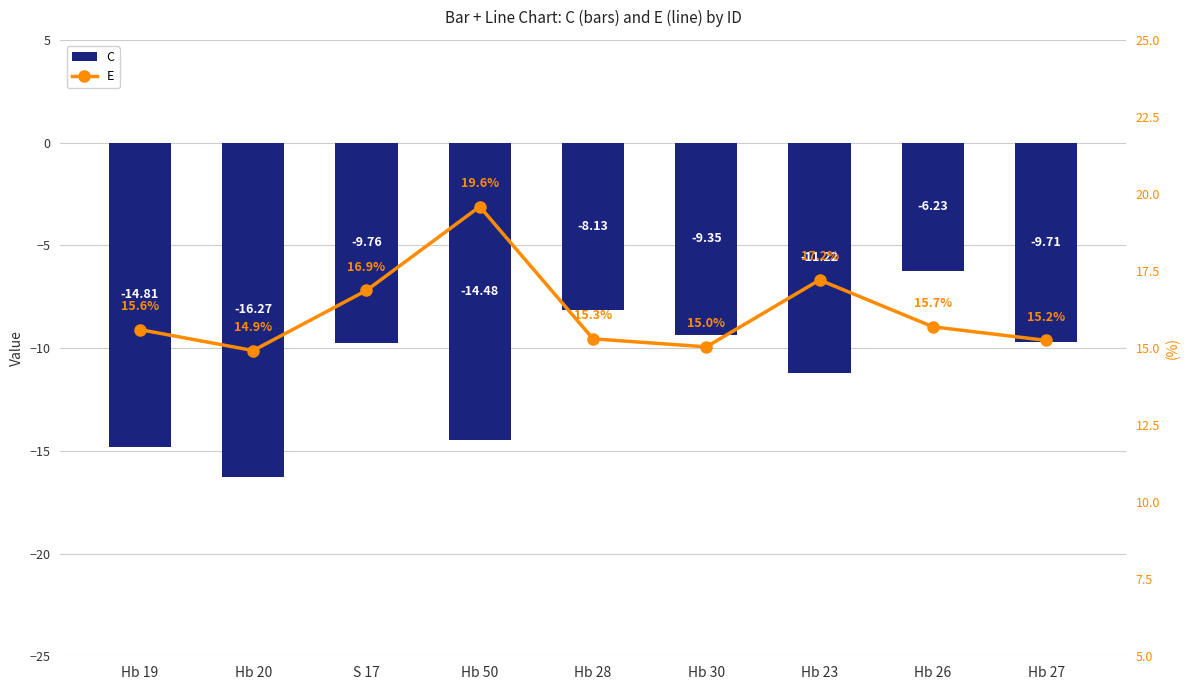

What are all the series names shown in the legend?

C, E